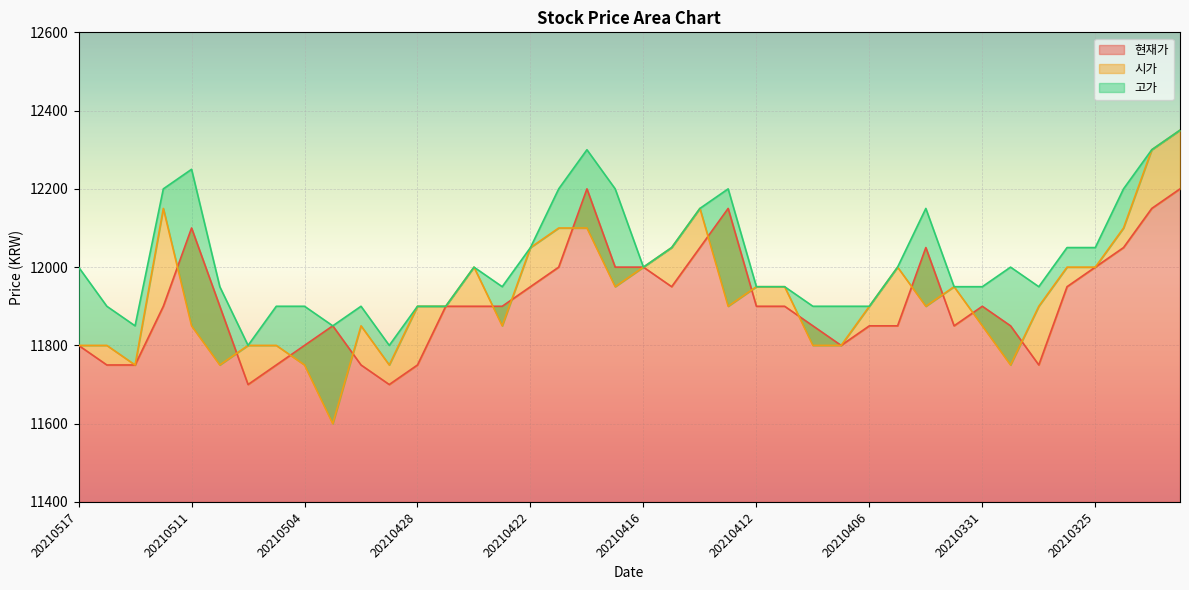

True or false: 현재가 has more than 1 points higher than both neighbors.

True